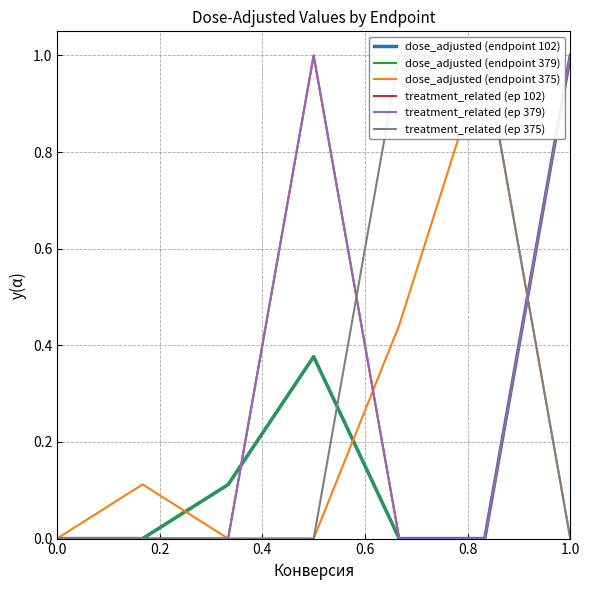

What is the sum of all dose_adjusted (endpoint 379) values?

1.5